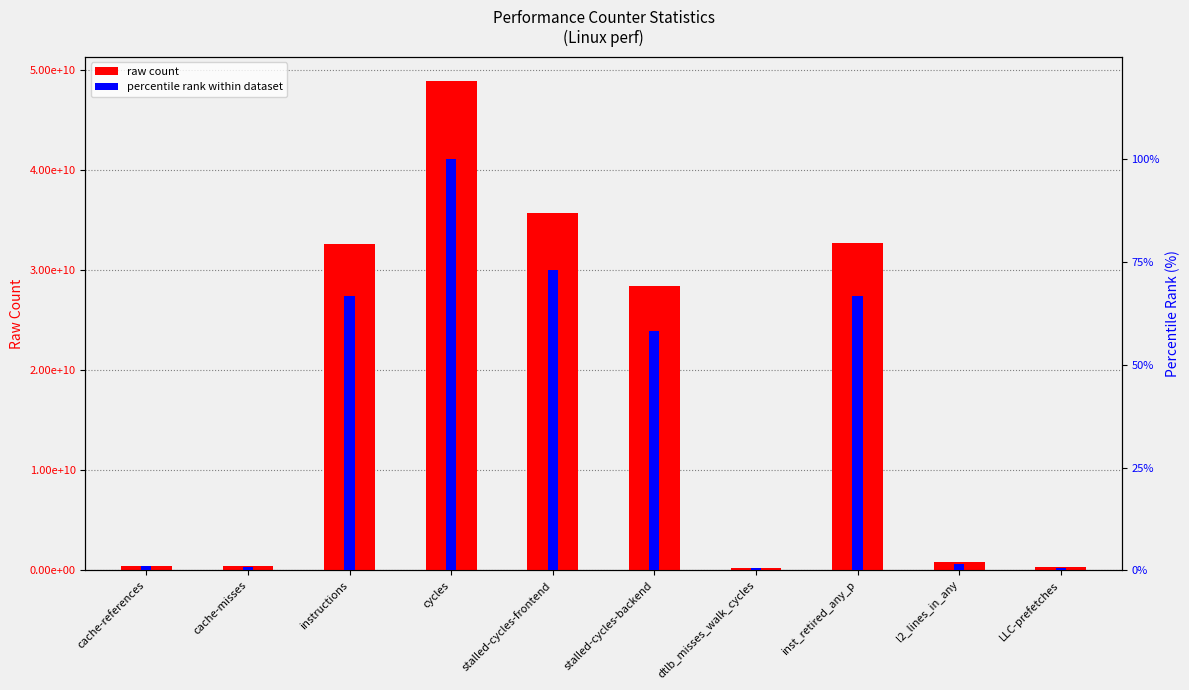

Reading right to left, transcribe all the data shown in this chart.

raw count: 322597983.0	775882607.0	32710161194.0	228018065.0	28479531945.0	35768780761.0	48917039184.0	32676044687.0	417415286.0	446599860.0
percentile rank: 0.7	1.6	66.9	0.5	58.2	73.1	100.0	66.8	0.9	0.9